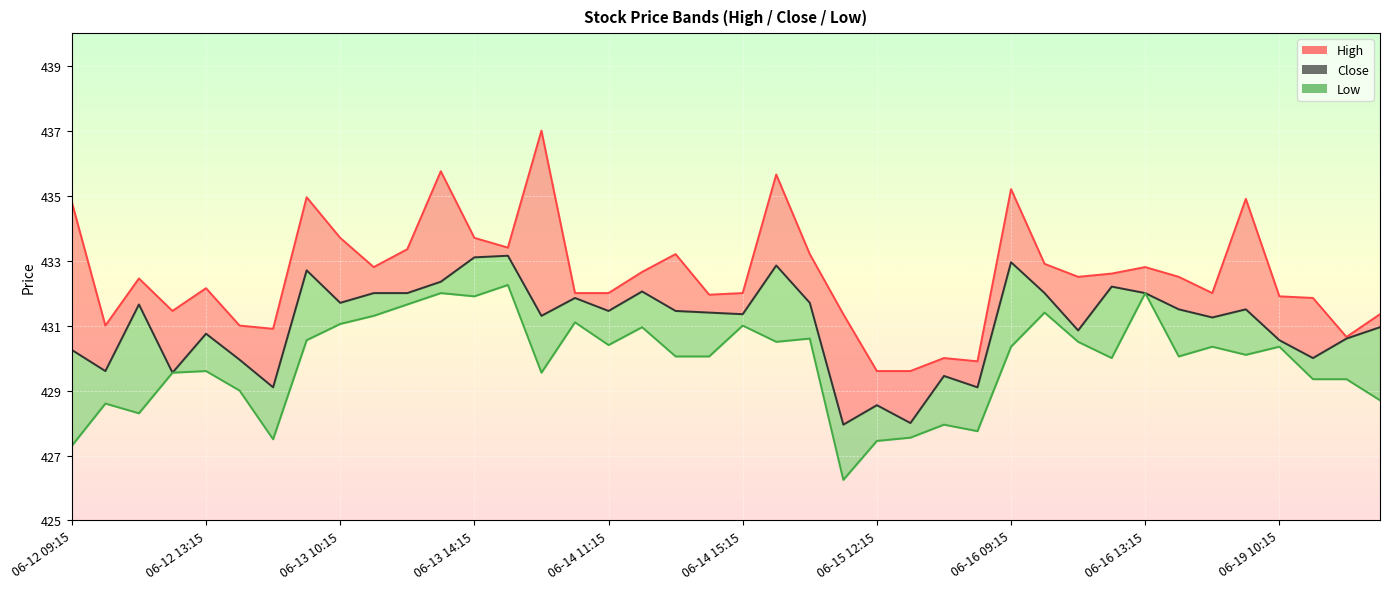

Is it true that the value at 06-13 14:15 is 433.1?

True